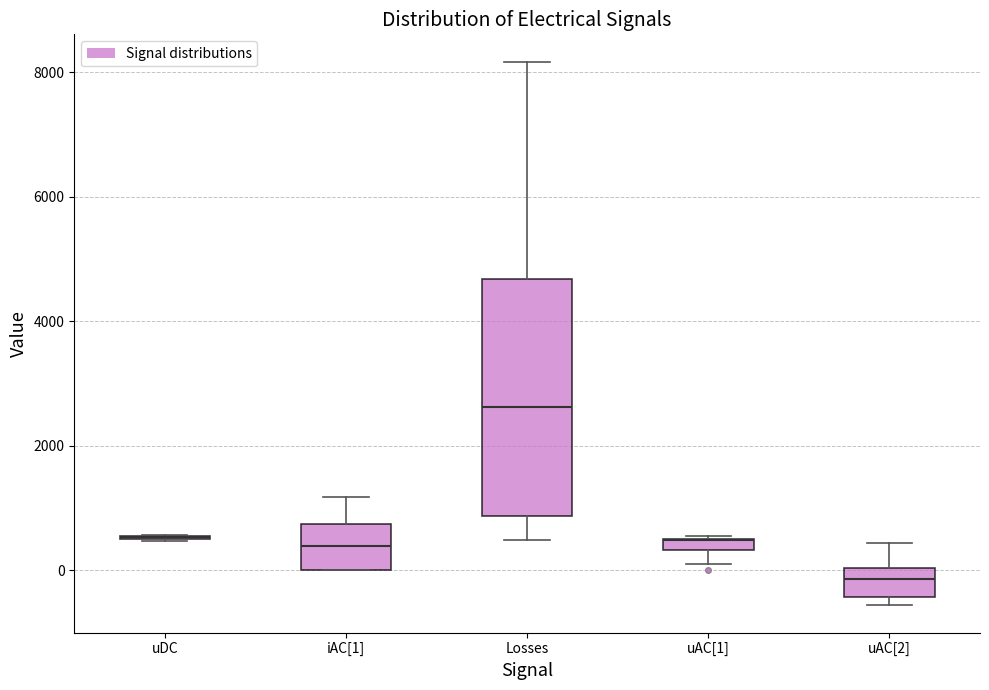

Which box is the tallest, from its lower edge to its upper edge?

Losses